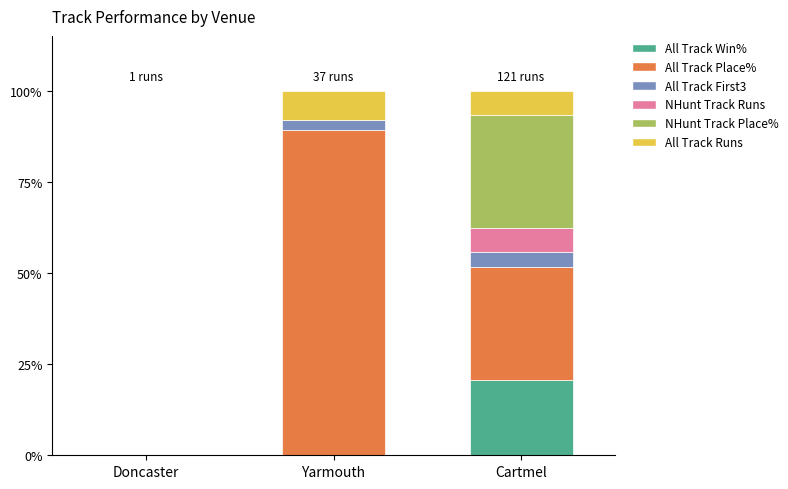

What is the sum of the All Track Win% values at Cartmel and Yarmouth?

20.7